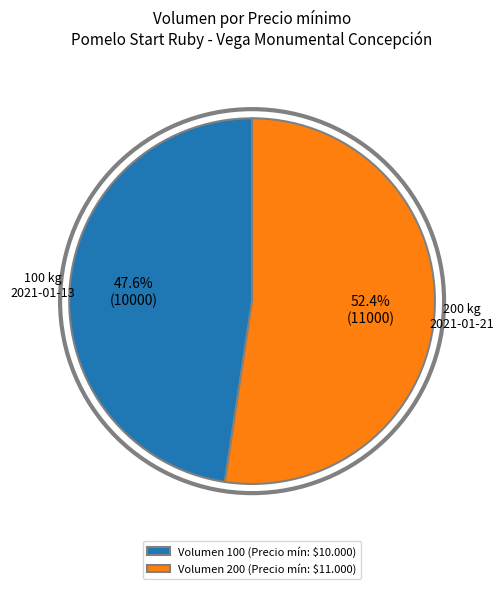

How much of the chart is everything except Volumen 200 (Precio mín: $11.000)?

47.6%